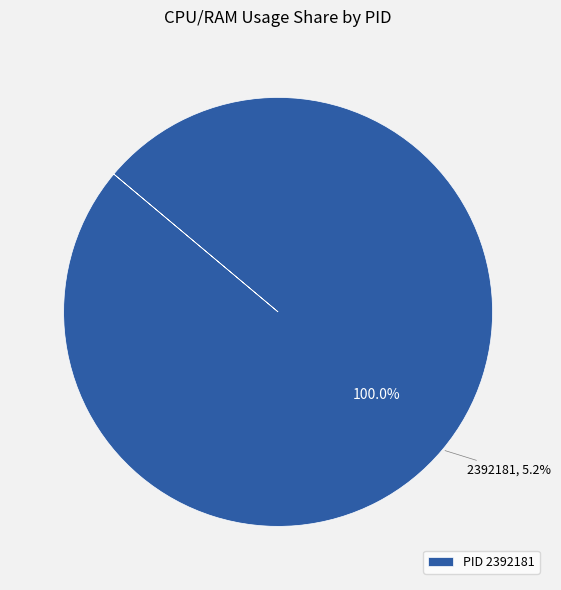

Is it true that 2392181 is 100% of the pie?

True